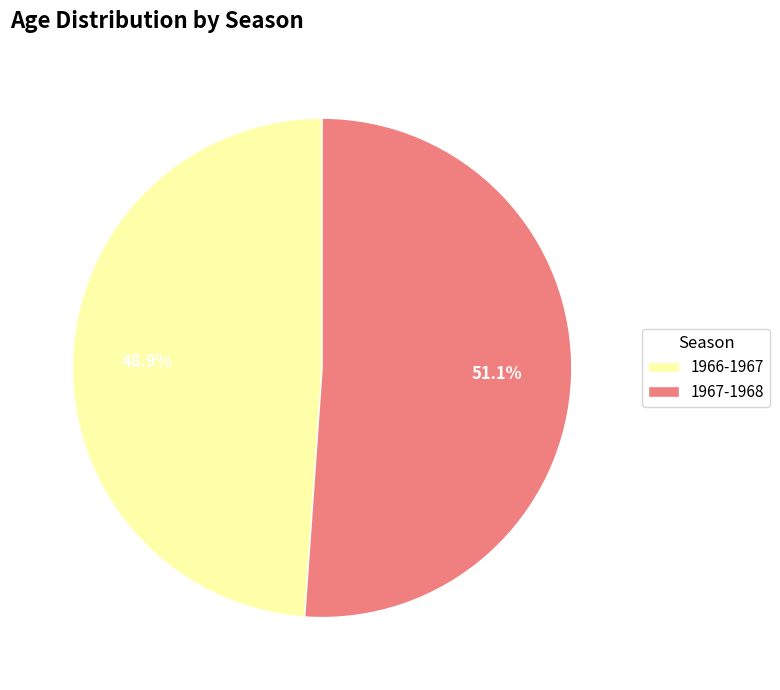

Is there a majority slice in this chart?

Yes